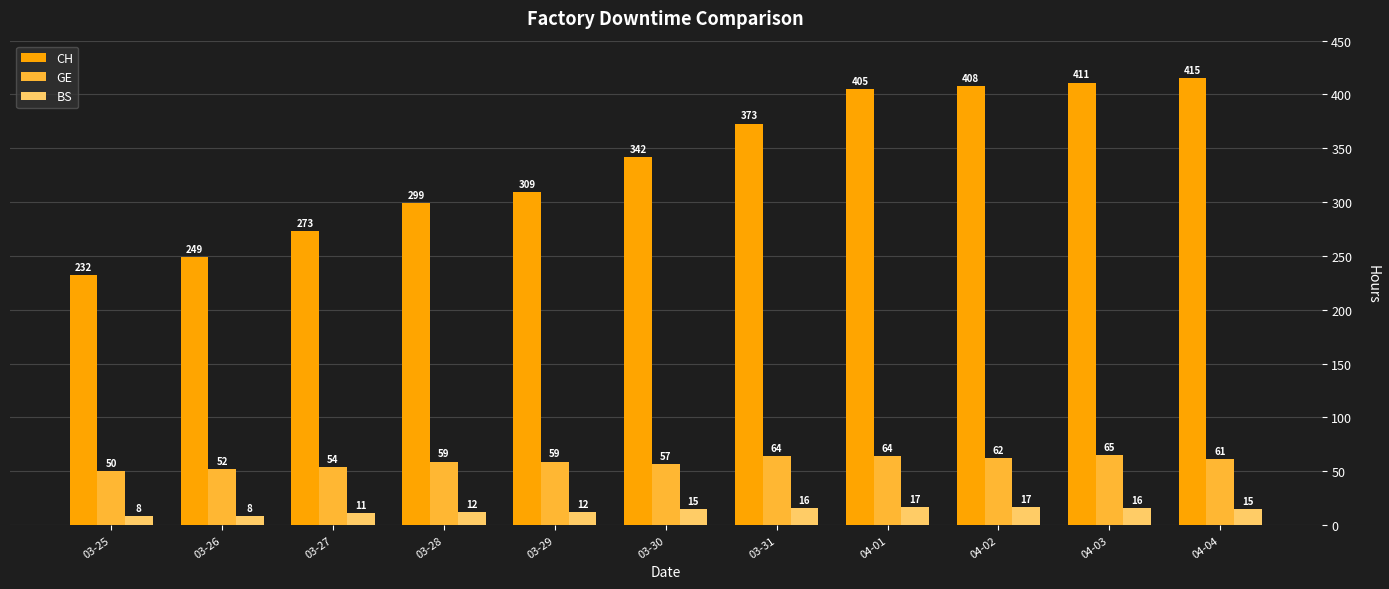

Reading left to right, list all the values displayed in this chart.

CH: 232	249	273	299	309	342	373	405	408	411	415
GE: 50	52	54	59	59	57	64	64	62	65	61
BS: 8	8	11	12	12	15	16	17	17	16	15